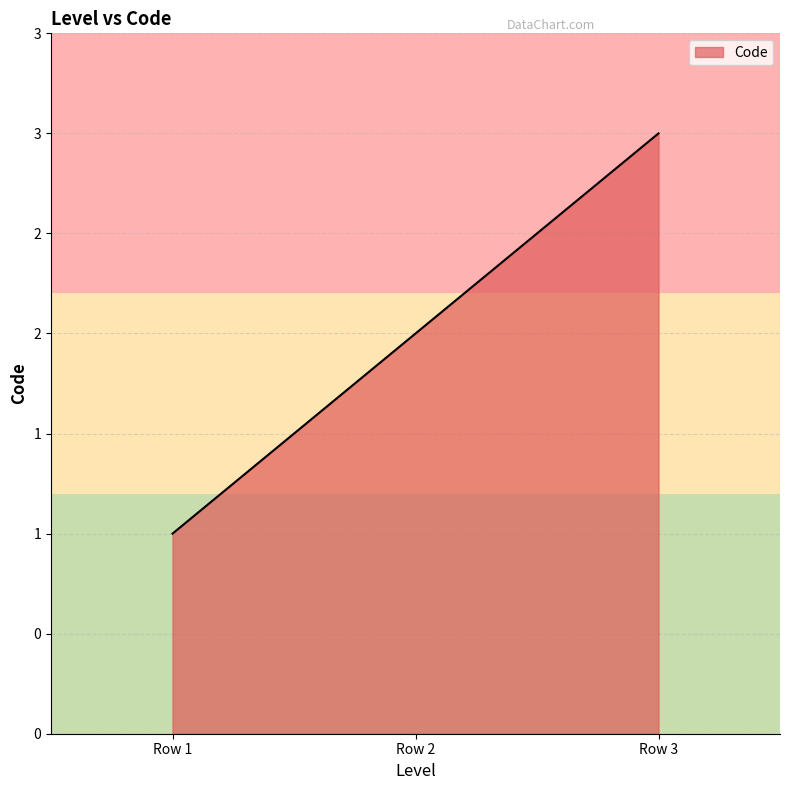

At which category does the chart reach its peak across all series?

Row 3